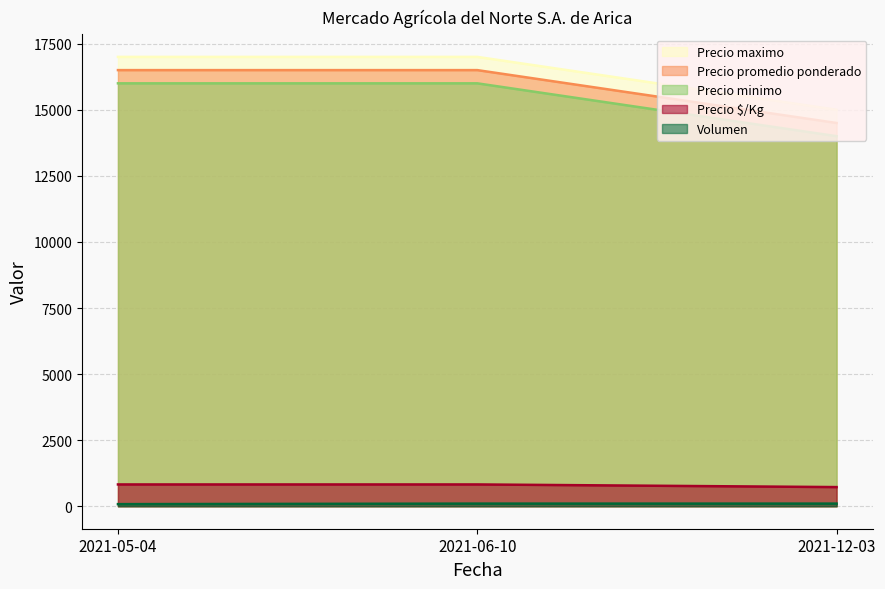

The Precio minimo series shows 5359 at 2021-06-10. True or false?

False